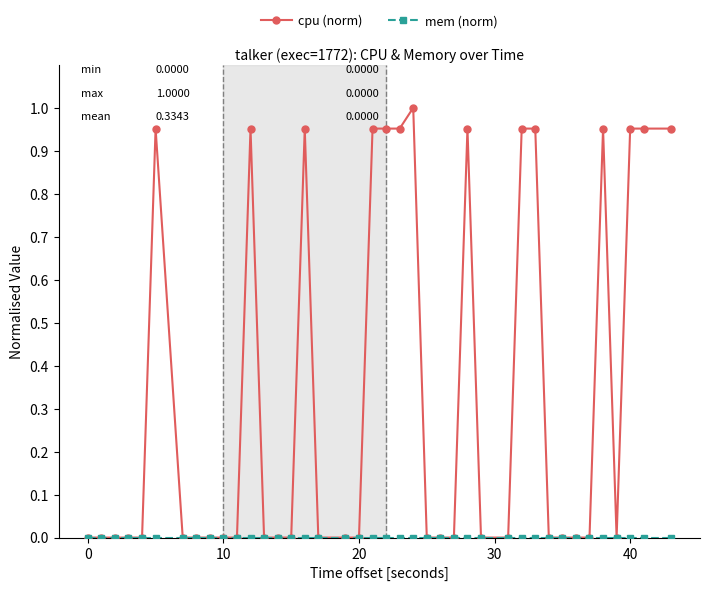

Which series has the largest total across all categories?

cpu (norm)